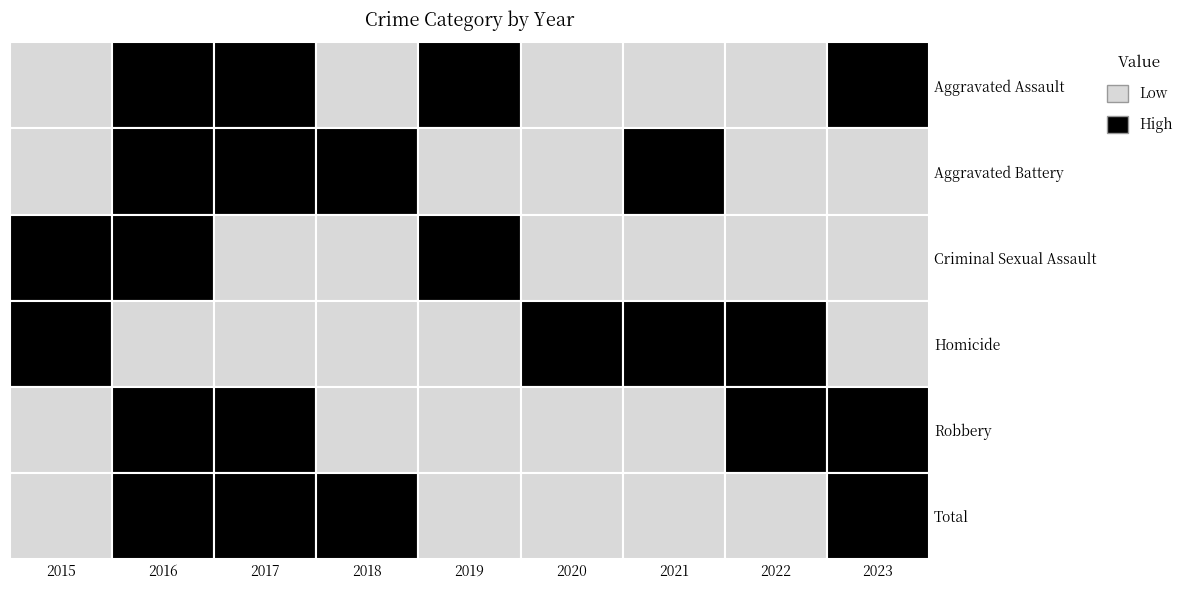

True or false: Aggravated Battery has a value of 19 at Criminal Sexual Assault.

False